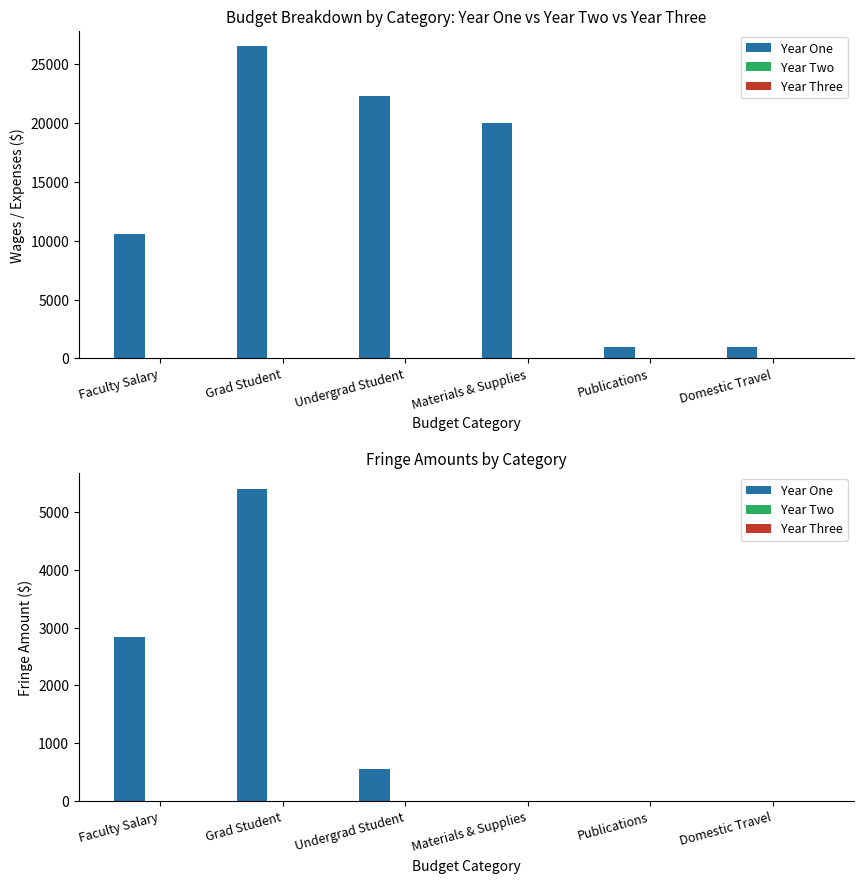

Which category has the lowest value in the Year Three series?

Faculty Salary